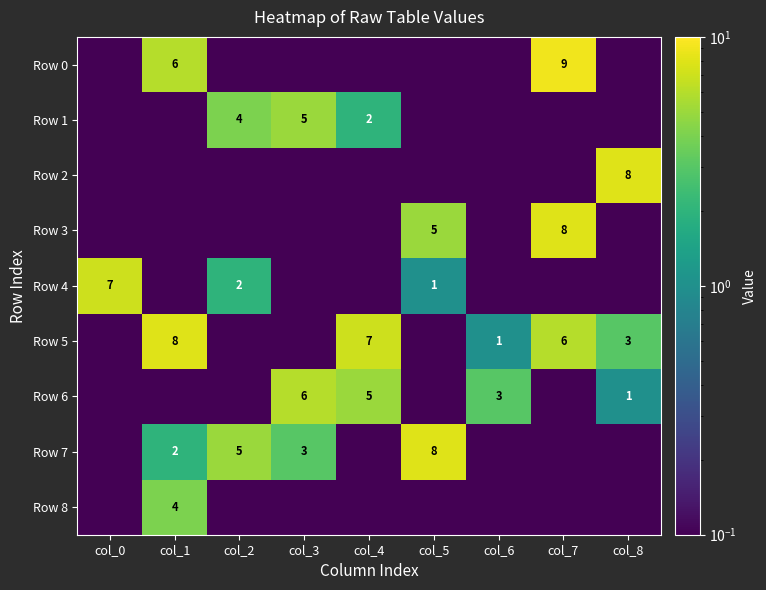

What is the minimum value shown in the chart?

0.1